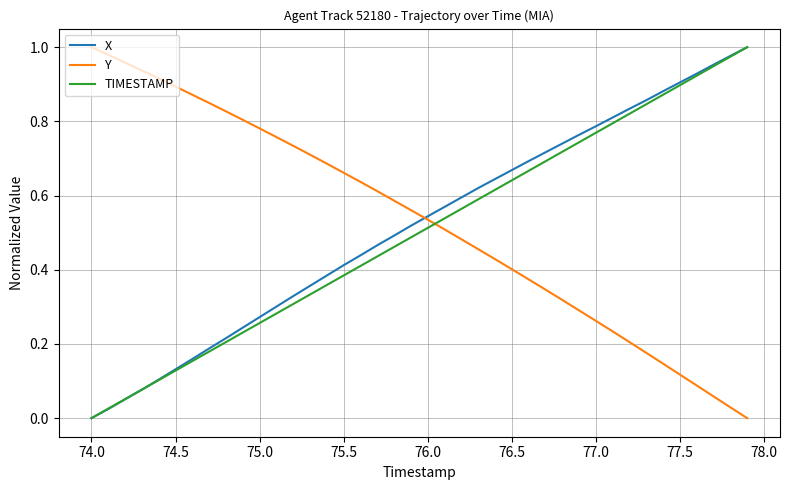

After their last crossing, which series has the higher values: TIMESTAMP or Y?

TIMESTAMP